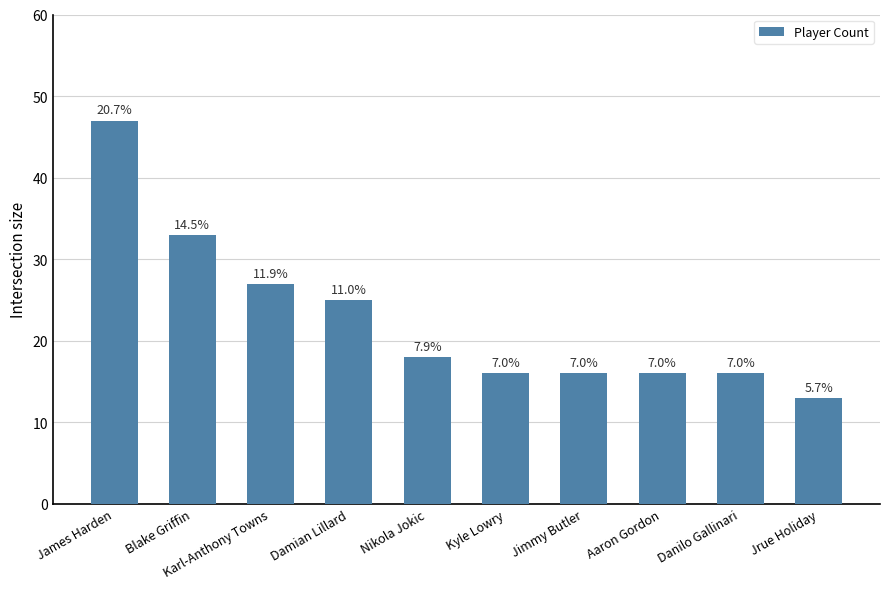

Does the chart contain any negative values?

No